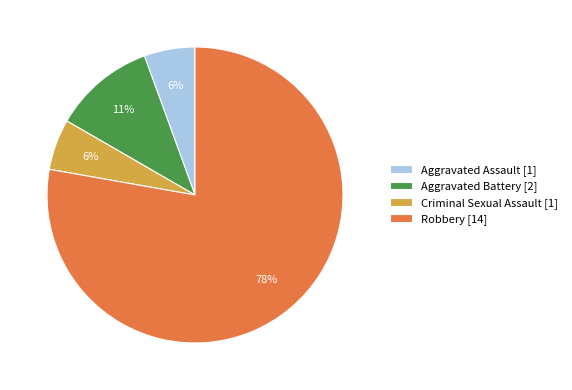

Which has a higher value, Aggravated Battery or Aggravated Assault?

Aggravated Battery